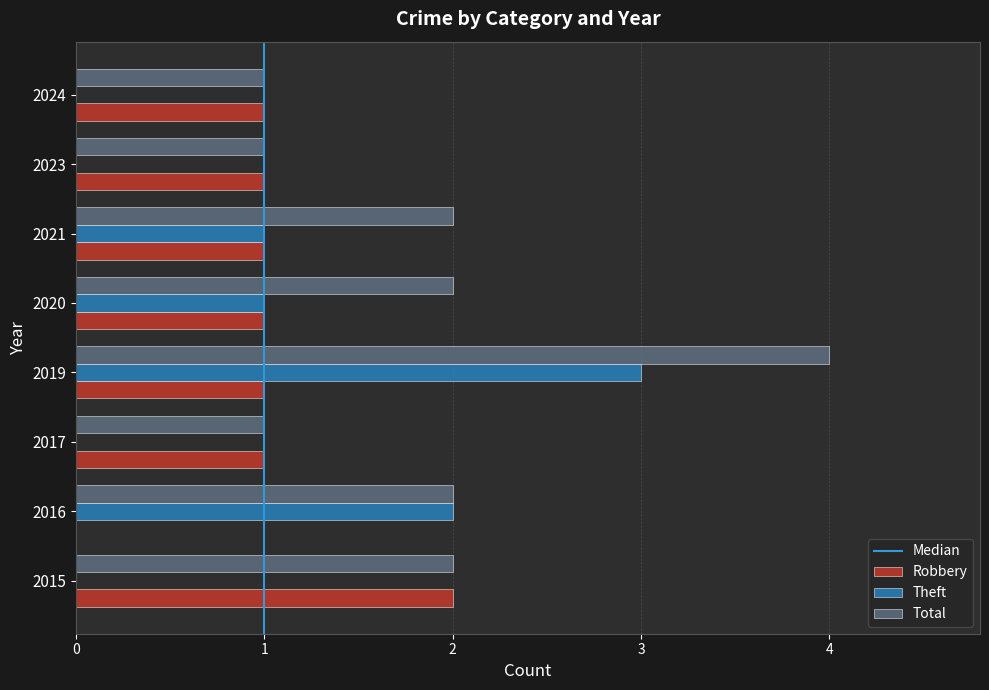

Read the Robbery value at 2021.

1